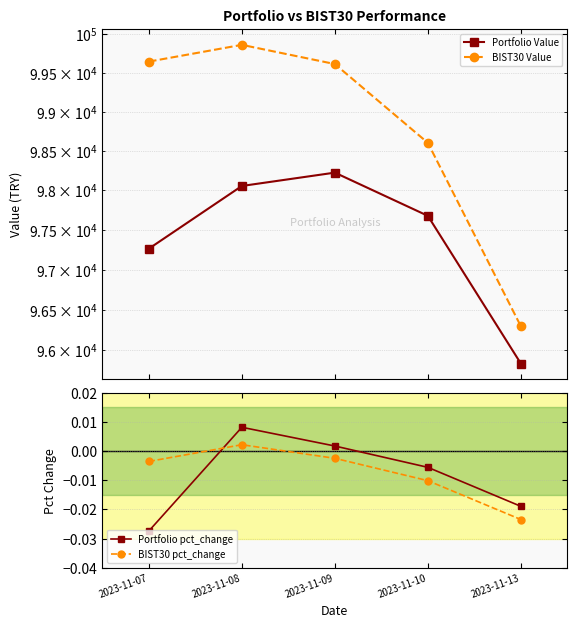

What is the sum of the Portfolio Value values at 2023-11-08 and 2023-11-13?

193884.7